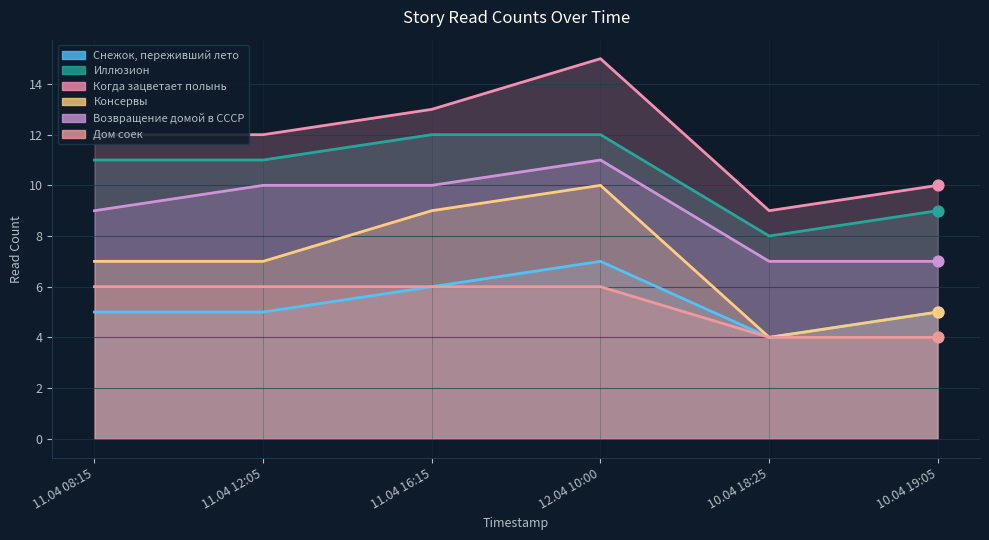

What is the total value across all series at 12.04 10:00?

61